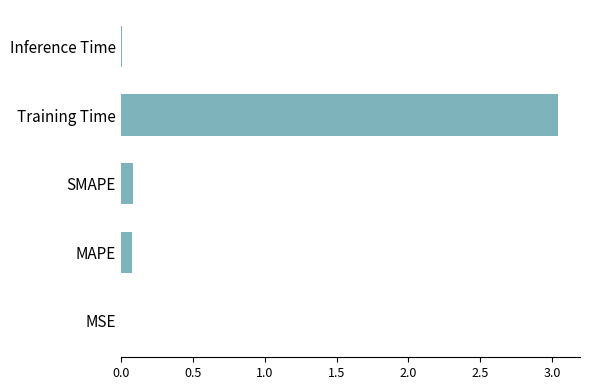

What is the sum of all values?

3.2